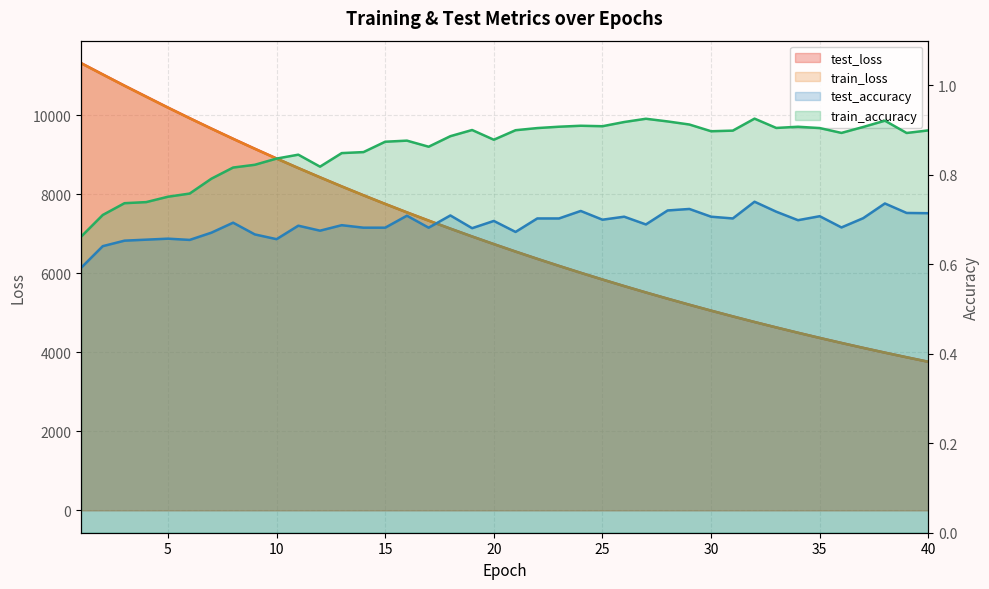

The test_accuracy series shows 0.5 at 23. True or false?

False